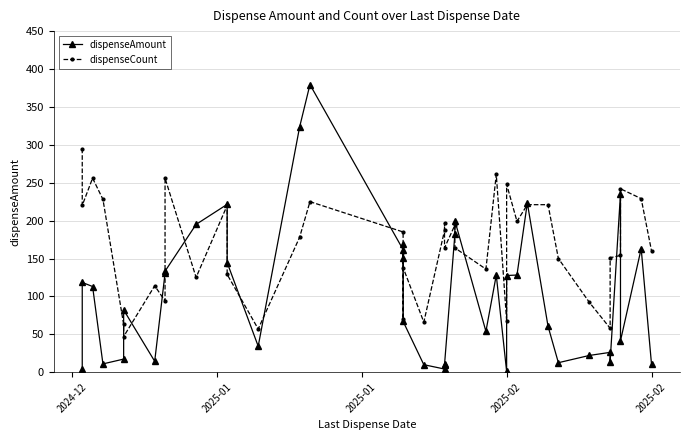

What is the sum of all dispenseAmount values?

4135.1